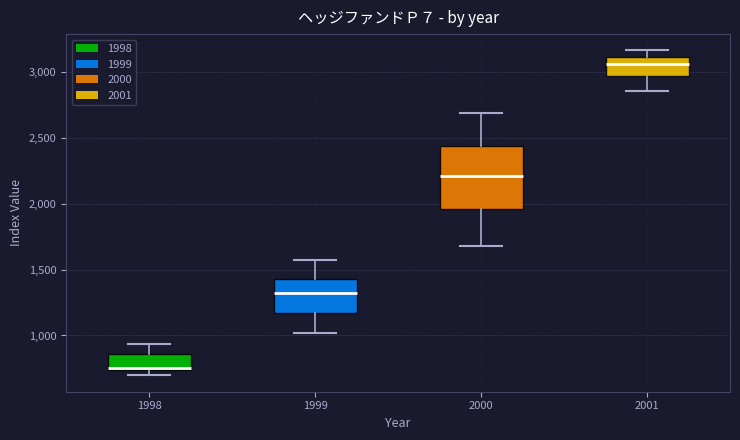

Where is the upper edge of the box at x = 1999 on the y-axis? The values are not printed on the chart, so give them approximately, as read against the axis.

1450